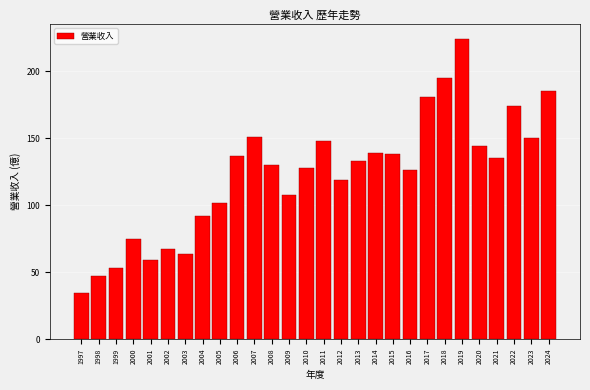

Reading left to right, extract all data points from this chart.

1997=34.2	1998=46.9	1999=52.8	2000=75.1	2001=59.3	2002=67.5	2003=63.2	2004=91.6	2005=102.0	2006=137.0	2007=151.0	2008=130.0	2009=108.0	2010=128.0	2011=148.0	2012=119.0	2013=133.0	2014=139.0	2015=138.0	2016=126.0	2017=181.0	2018=195.0	2019=224.0	2020=144.0	2021=135.0	2022=174.0	2023=150.0	2024=185.0